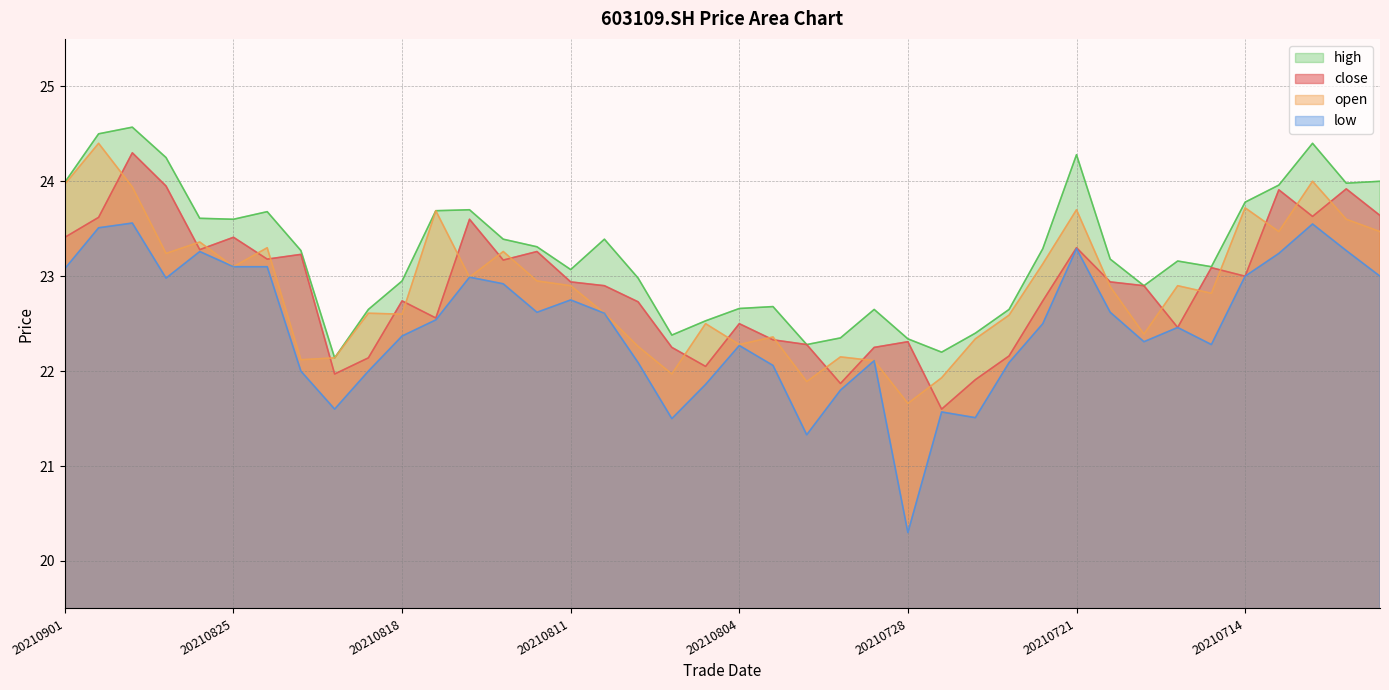

How many lines are shown in the chart?

4